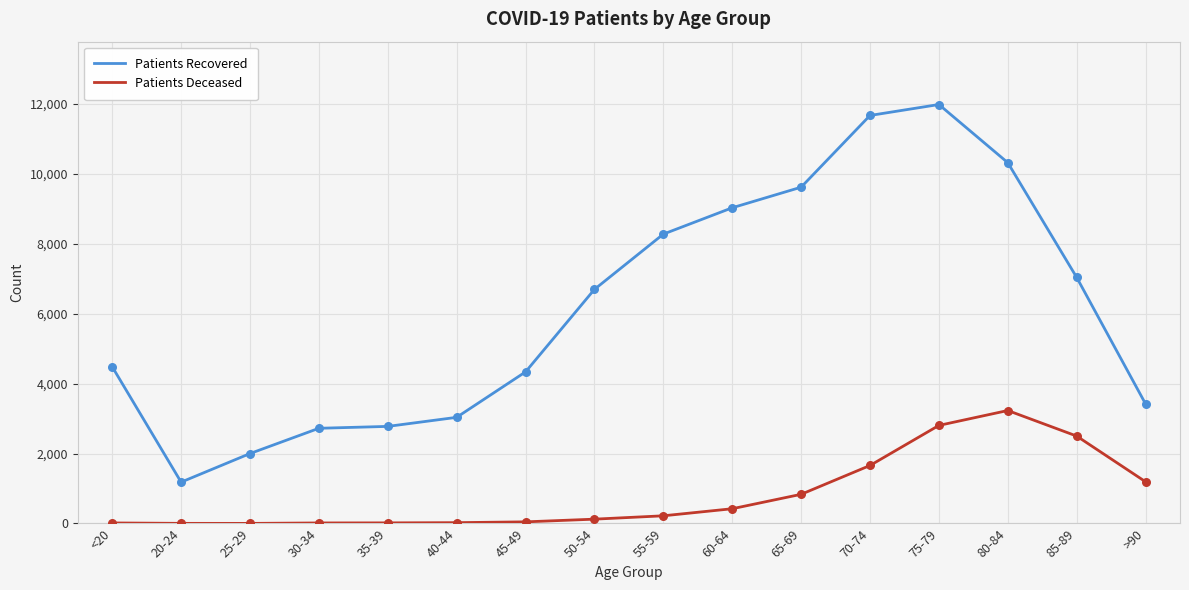

At which category is the sum across all series the highest?

75-79